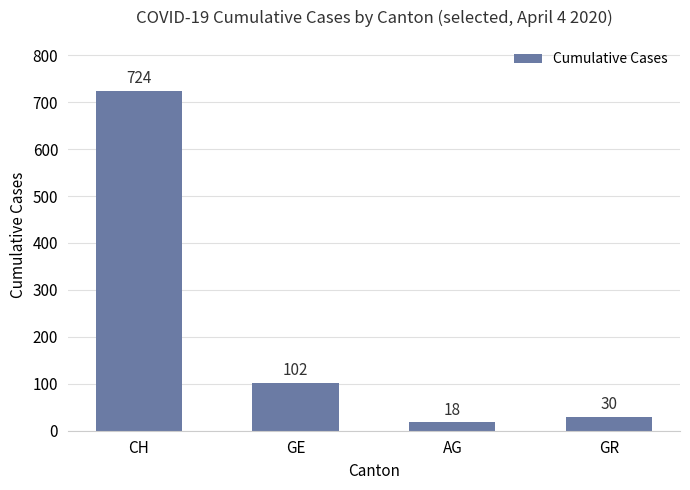

Where is the data nearest to the value 371?

GE